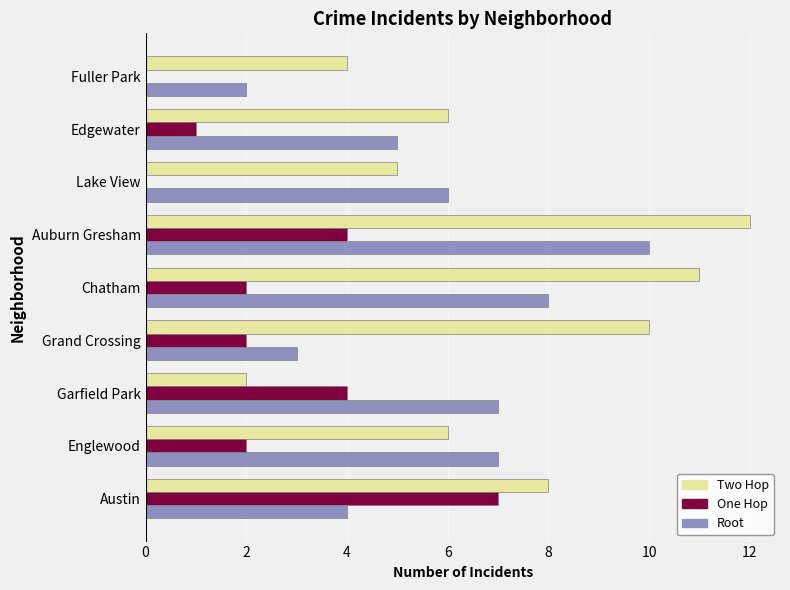

Which label corresponds to the largest value in the chart?

Auburn Gresham